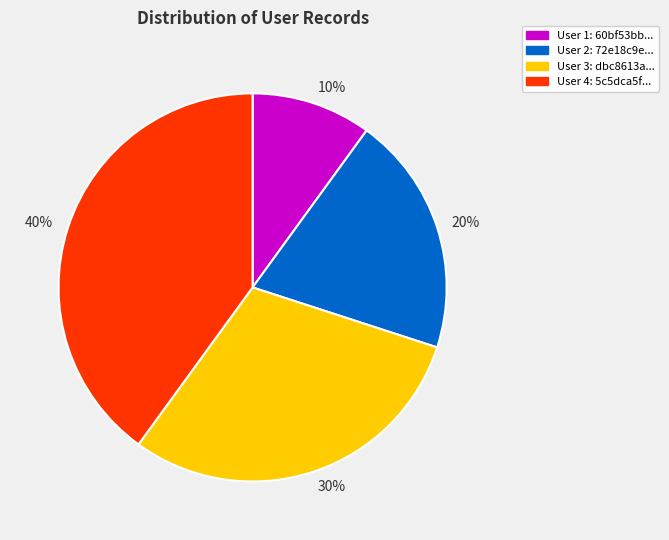

Does any single category account for the majority?

No